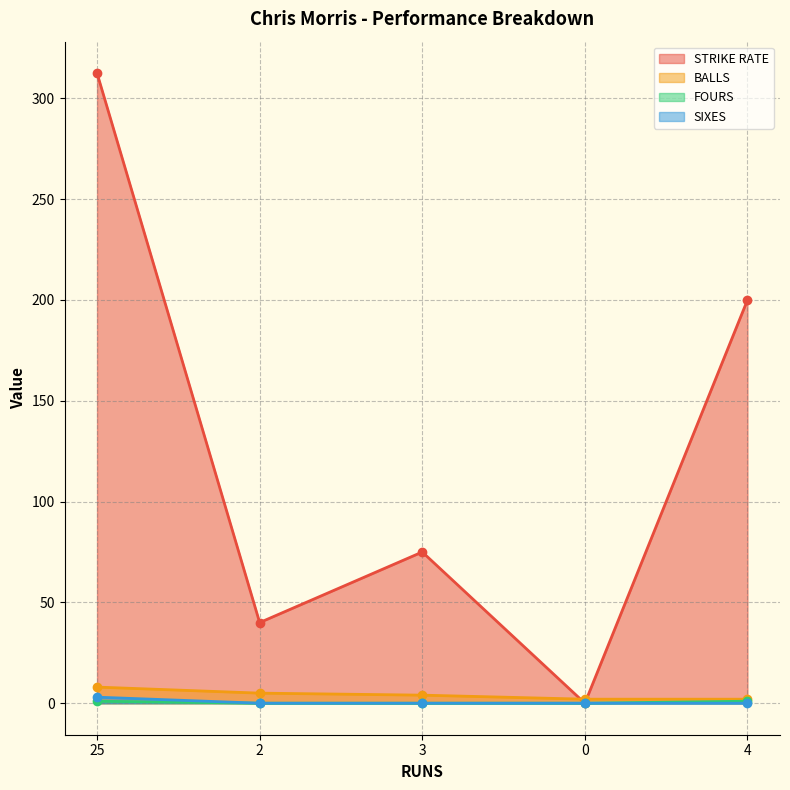

What are all the series names shown in the legend?

STRIKE RATE, BALLS, FOURS, SIXES